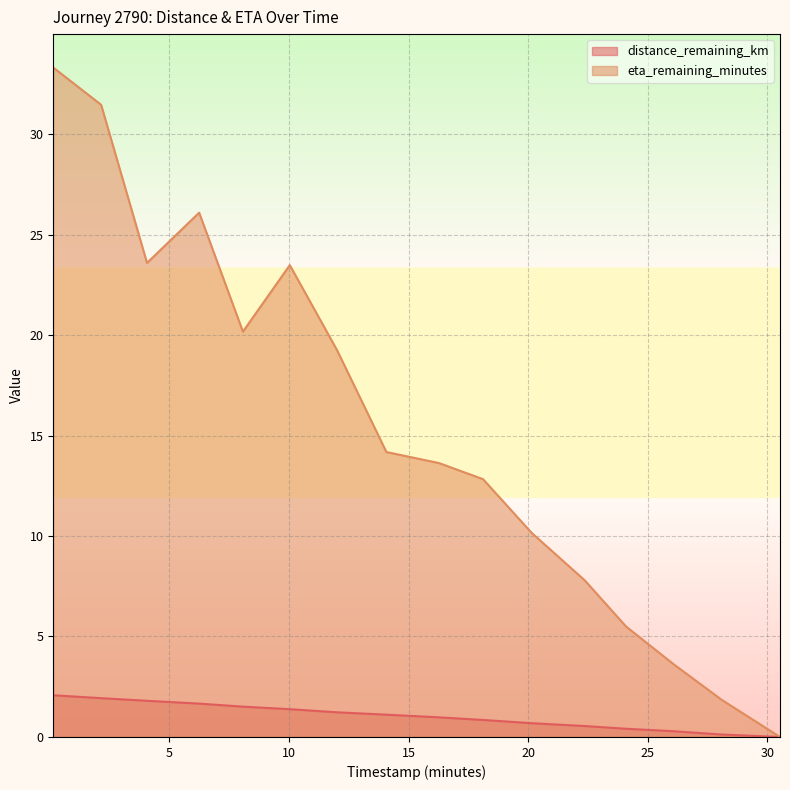

True or false: distance_remaining_km and eta_remaining_minutes intersect in this chart.

False